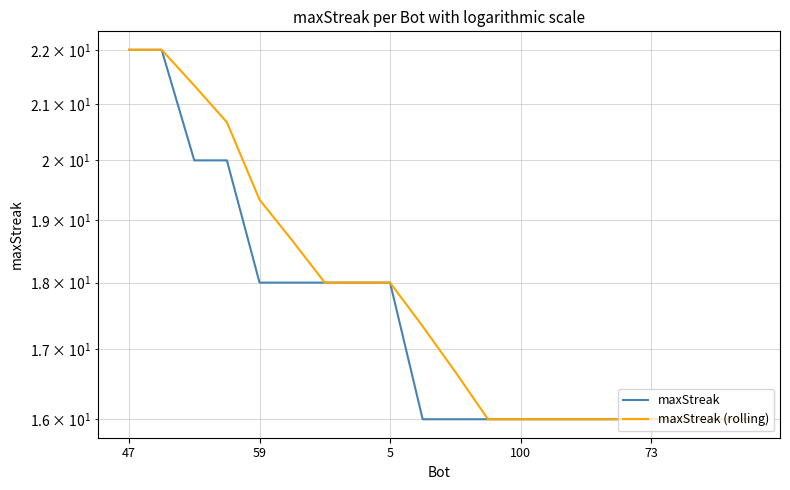

How many values in the maxStreak (rolling) series exceed 17?

10